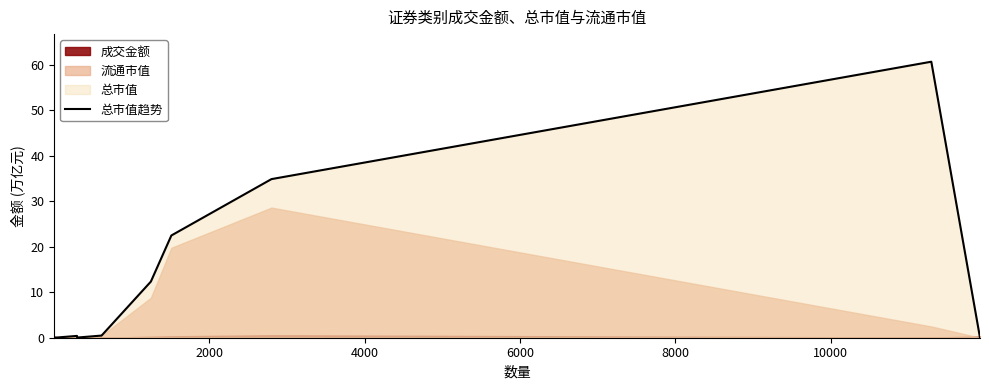

What is the highest value of the 总市值趋势 series?

60.7